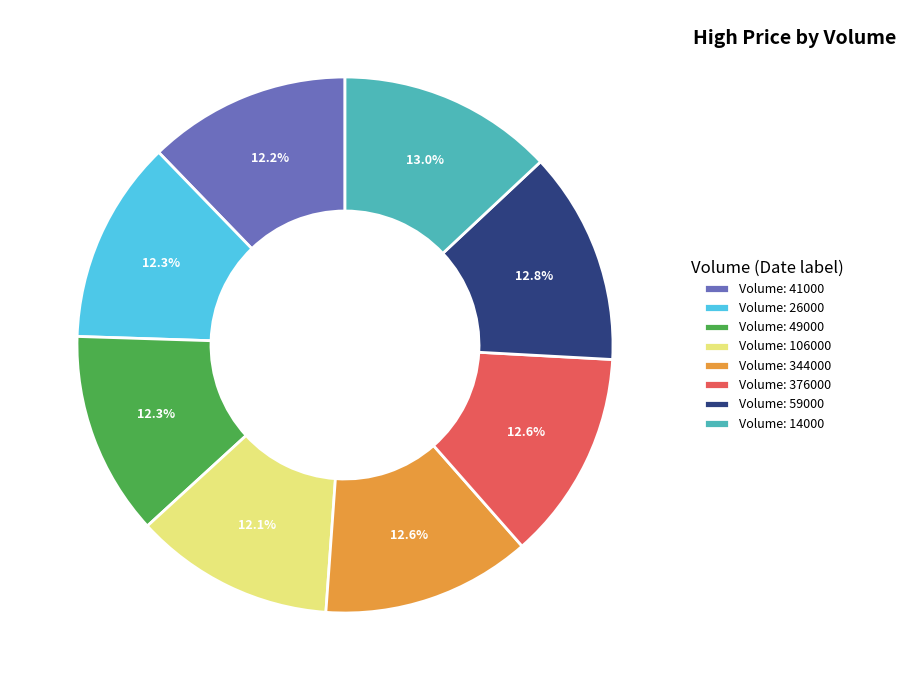

Approximately how many times larger is the value at Volume: 59000 compared to Volume: 26000?

1.0